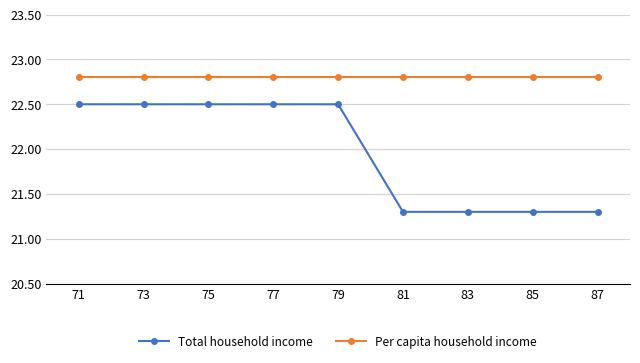

What is the value of the Total household income point at the 1st from the left?

22.5